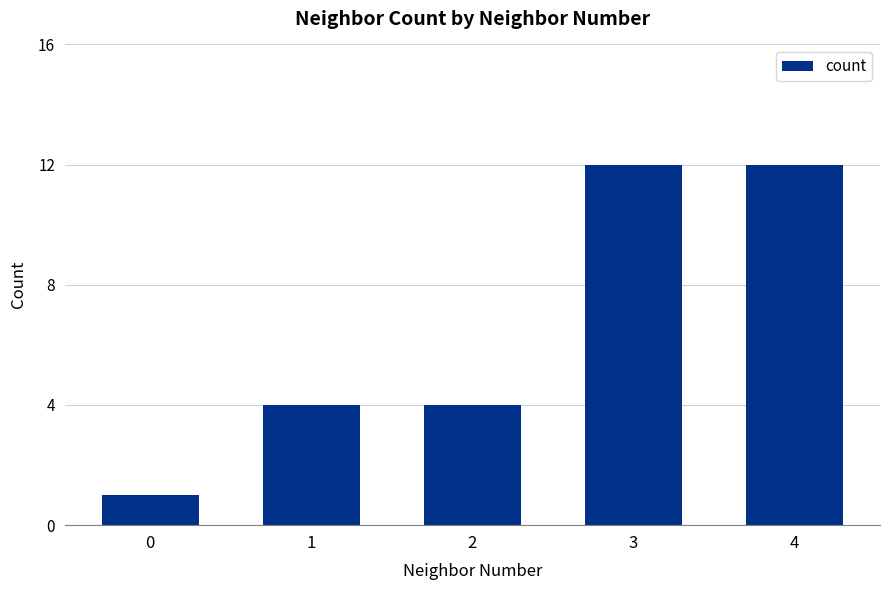

What is the value of the 2nd bar from the left?

4